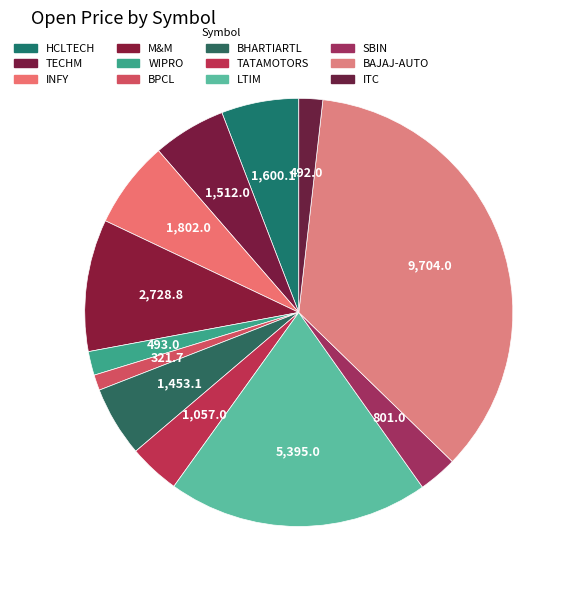

How many slices are in this pie chart?

12